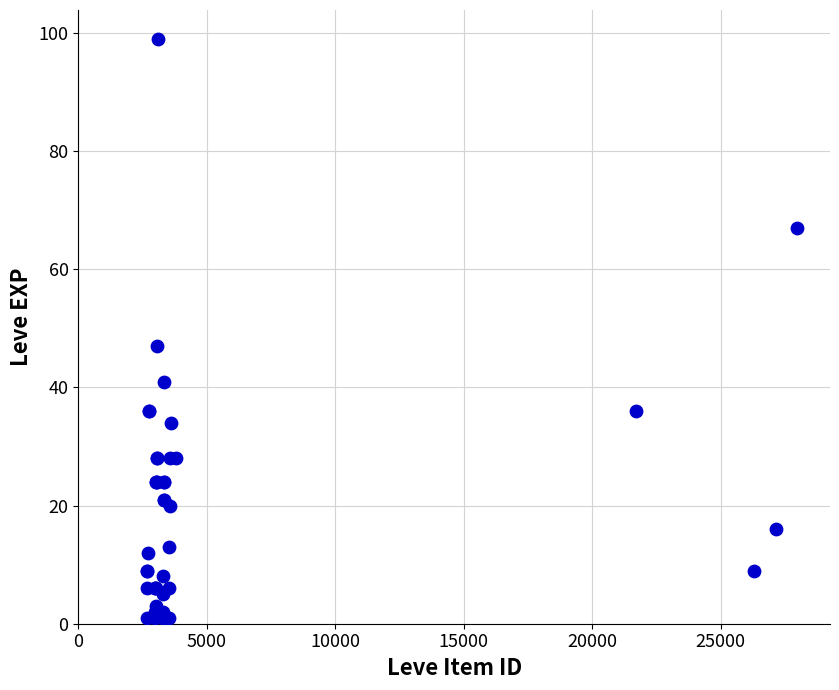

What Y value in the scatter plot is closest to 50?

47